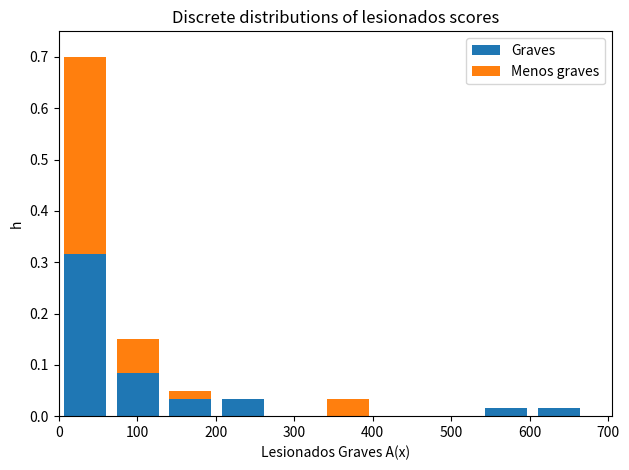

Reading left to right, transcribe this chart: for each stacked bar, give the range it covers on the x-axis and its total height. Neither the bar edges nor the heights are printed on the chart, so give them approximately, as read against the axes.

0 to 70: 0.70
70 to 130: 0.15
130 to 200: 0.05
200 to 270: 0.03
270 to 340: 0
340 to 400: 0.03
400 to 470: 0
470 to 540: 0
540 to 600: 0.02
600 to 670: 0.02